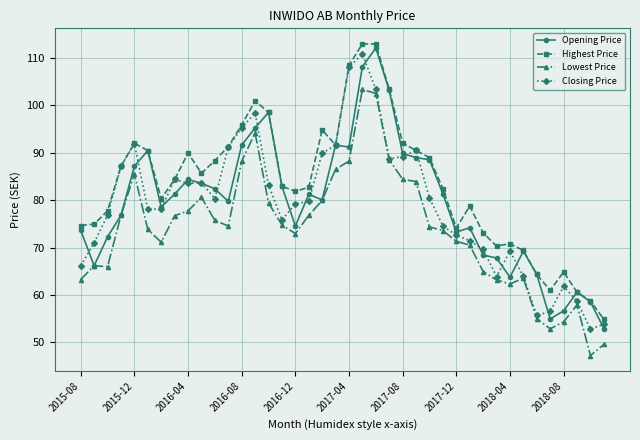

What is the highest value of the Lowest Price series?

103.4